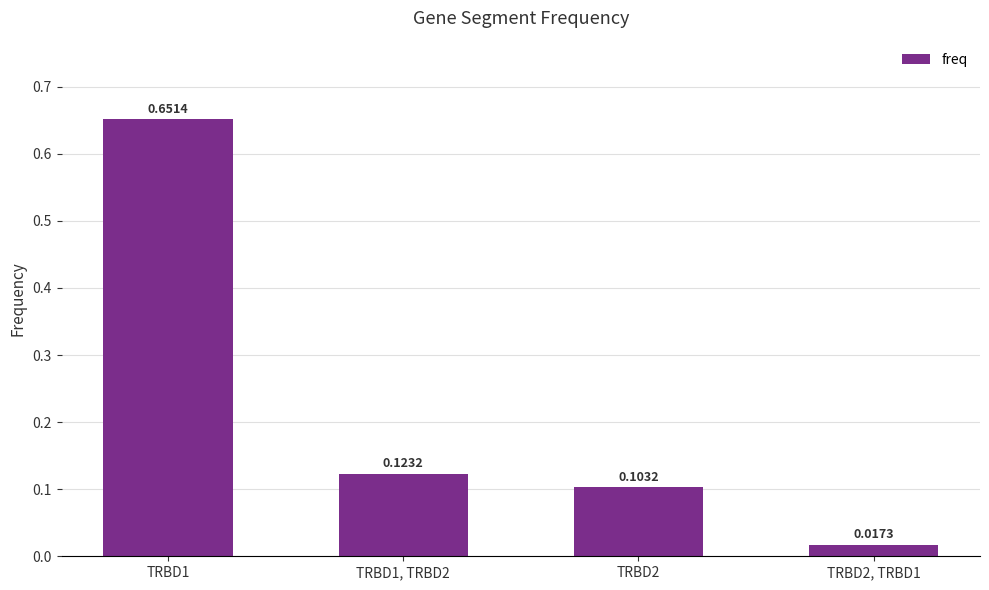

What is the change in value from TRBD1 to TRBD2, TRBD1?

-0.6